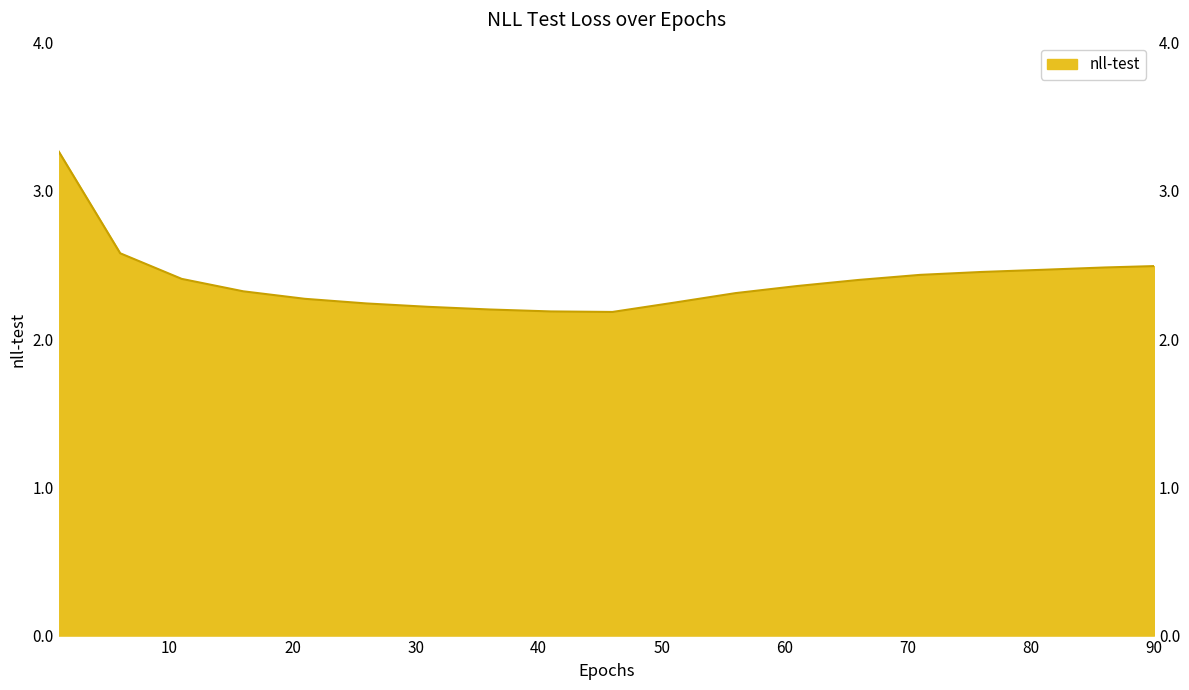

How many data points does each series have?

19